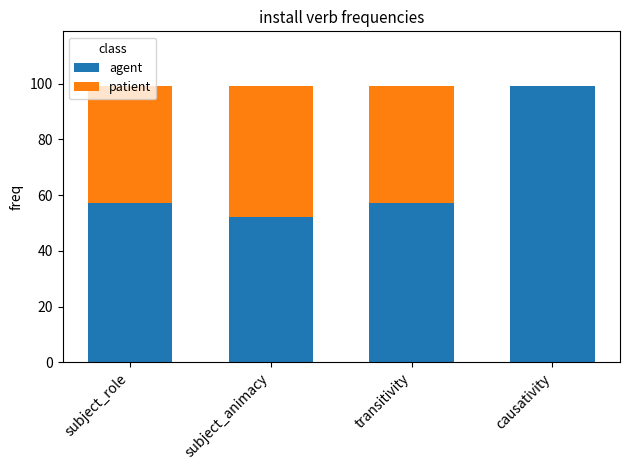

What is the highest value of the agent series?

99